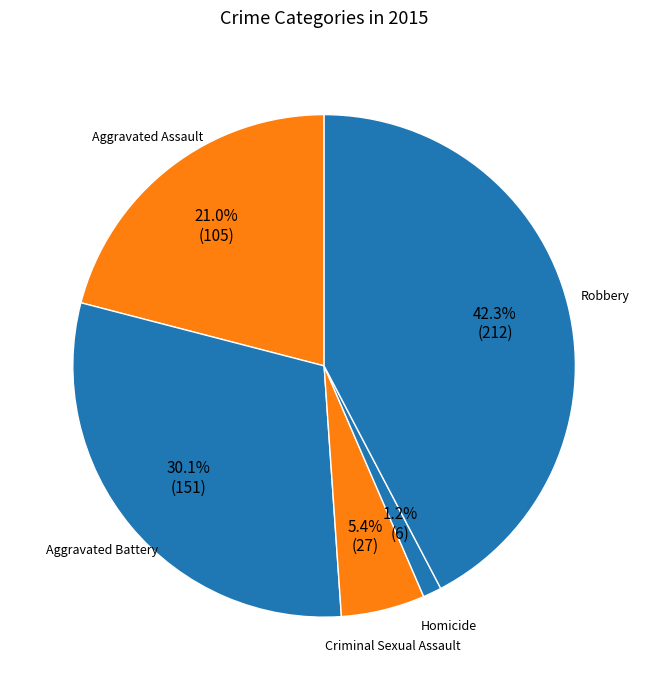

Does Criminal Sexual Assault represent more than half of the total?

No